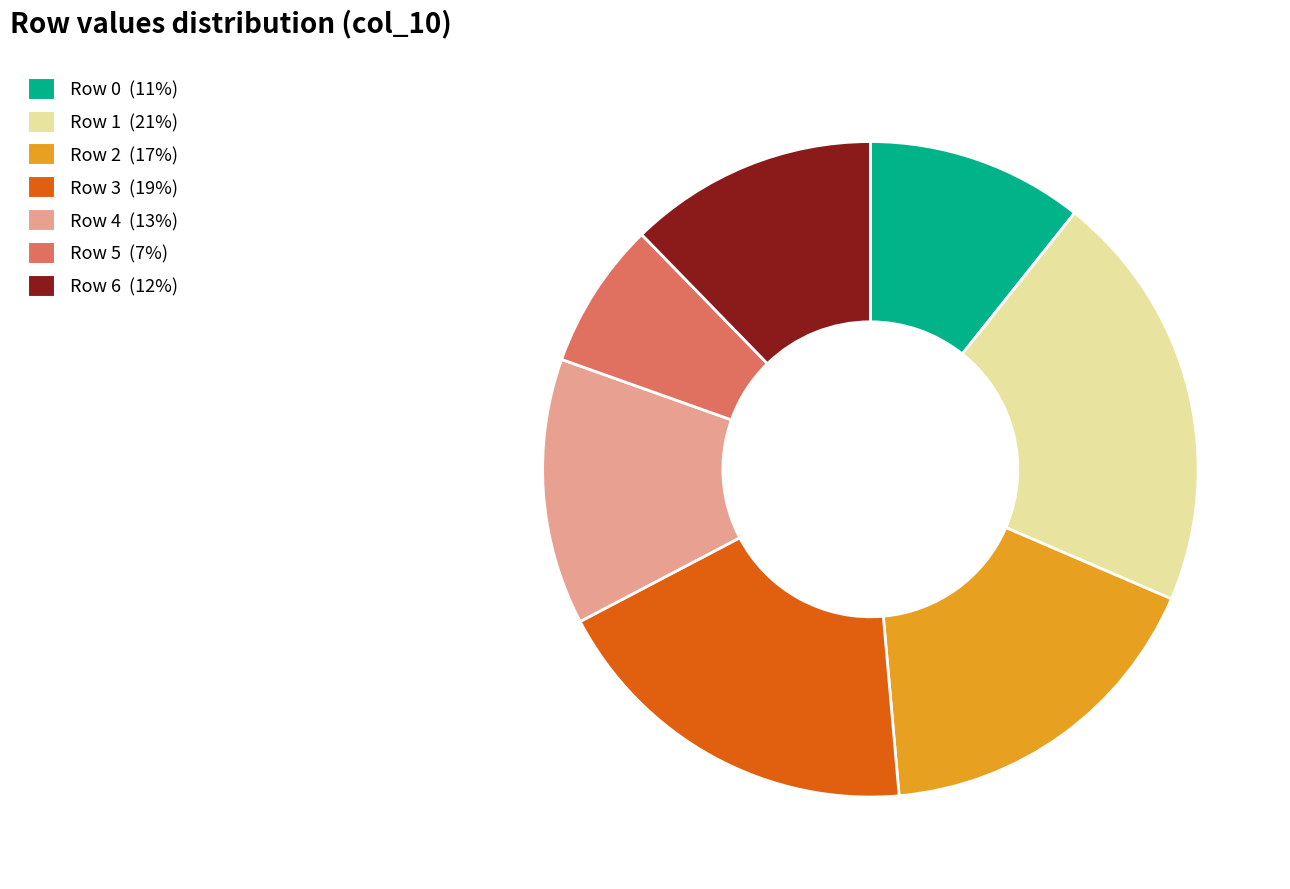

Which category has the biggest portion of the pie?

Row 1 (21%)